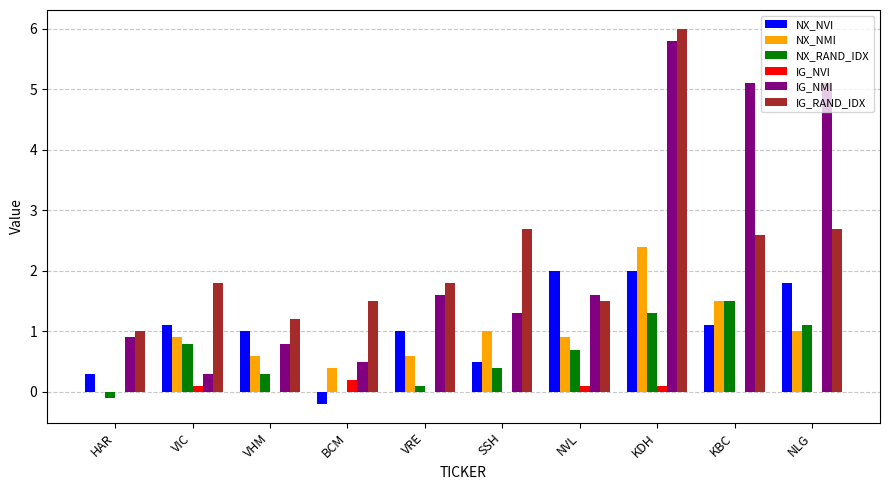

Is the value of NX_RAND_IDX at VIC greater than the value of IG_NMI at NVL?

No